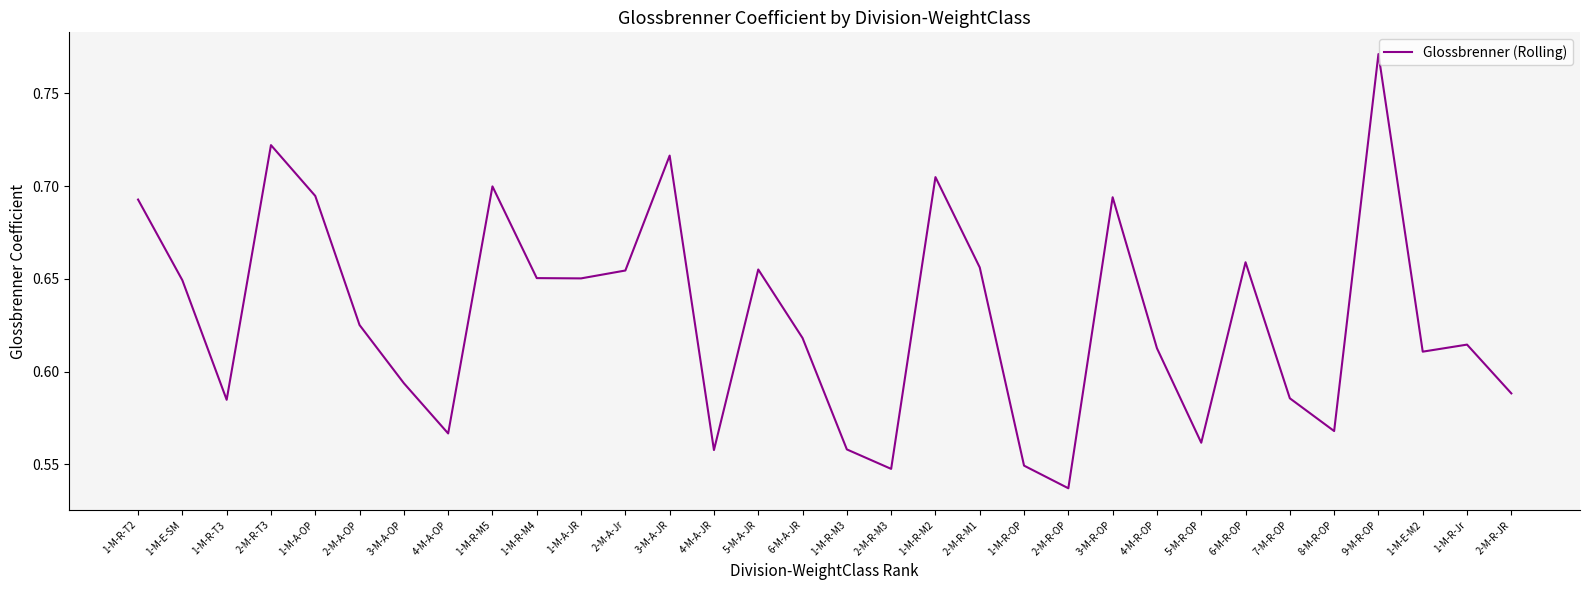

The value at 2-M-A-OP is 0.2. True or false?

False